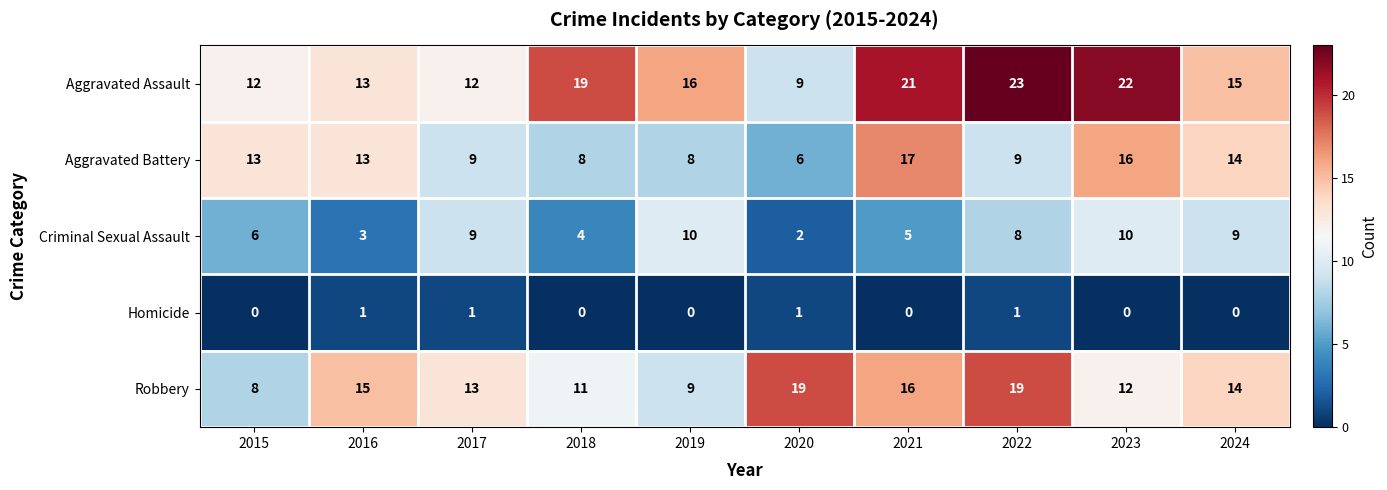

At which label does Criminal Sexual Assault first exceed 8?

2017